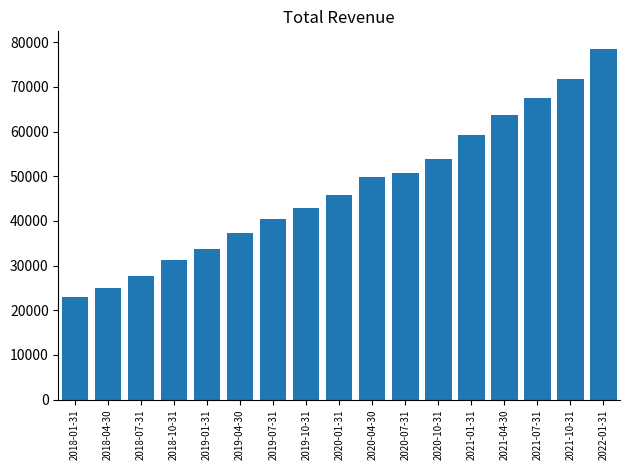

True or false: the data shows 25000 at 2018-04-30.

True